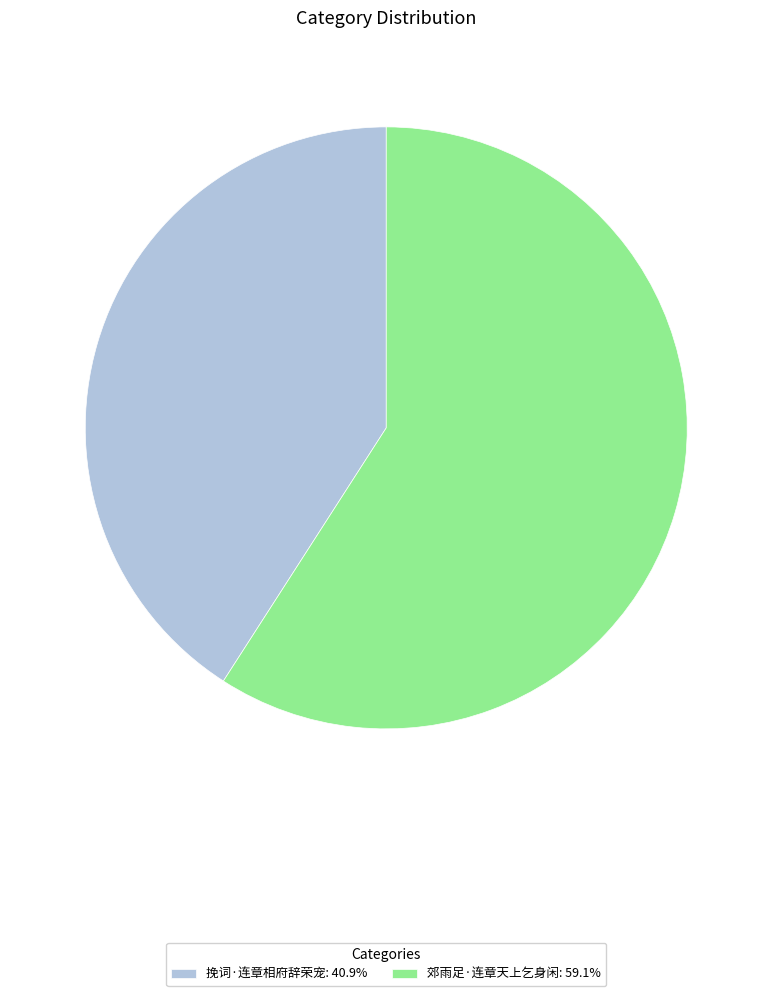

Combined, do 挽词·连章相府辞荣宠 and 郊雨足·连章天上乞身闲 account for over 50%?

Yes